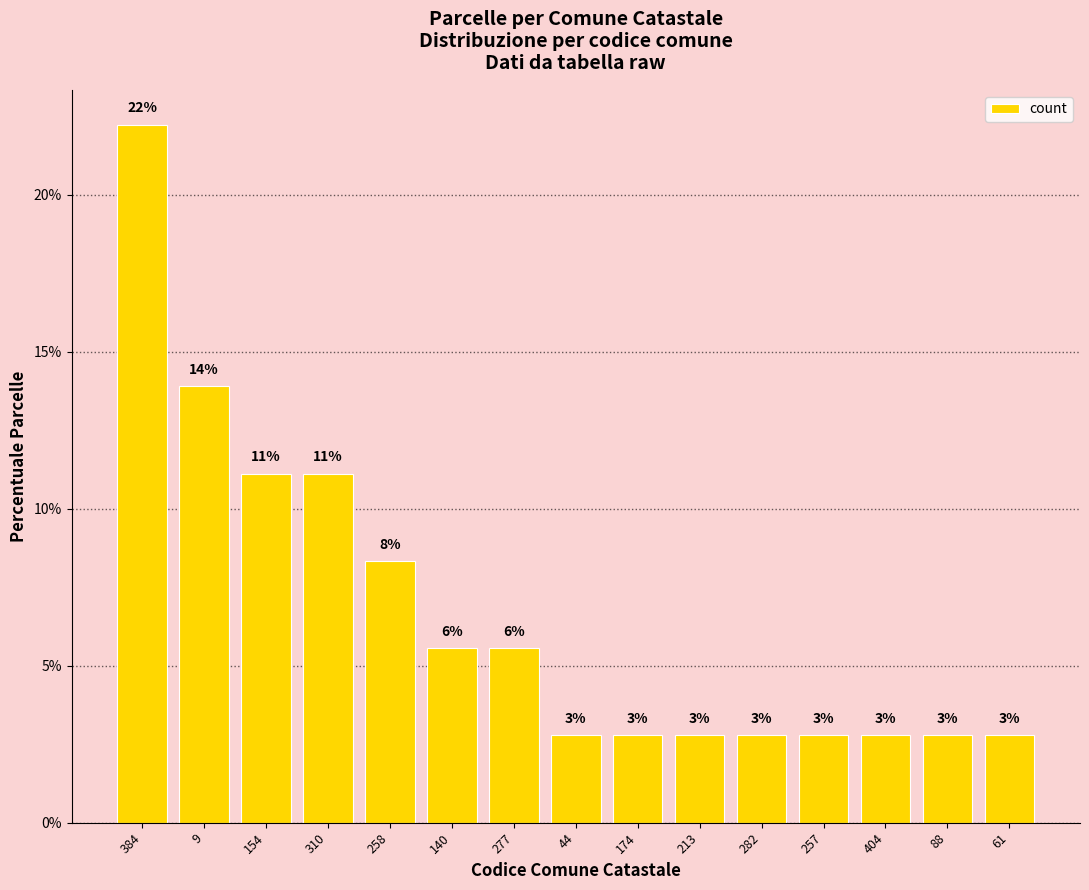

List the labels in order of value, smallest first.

44, 174, 213, 282, 257, 404, 88, 61, 140, 277, 258, 154, 310, 9, 384